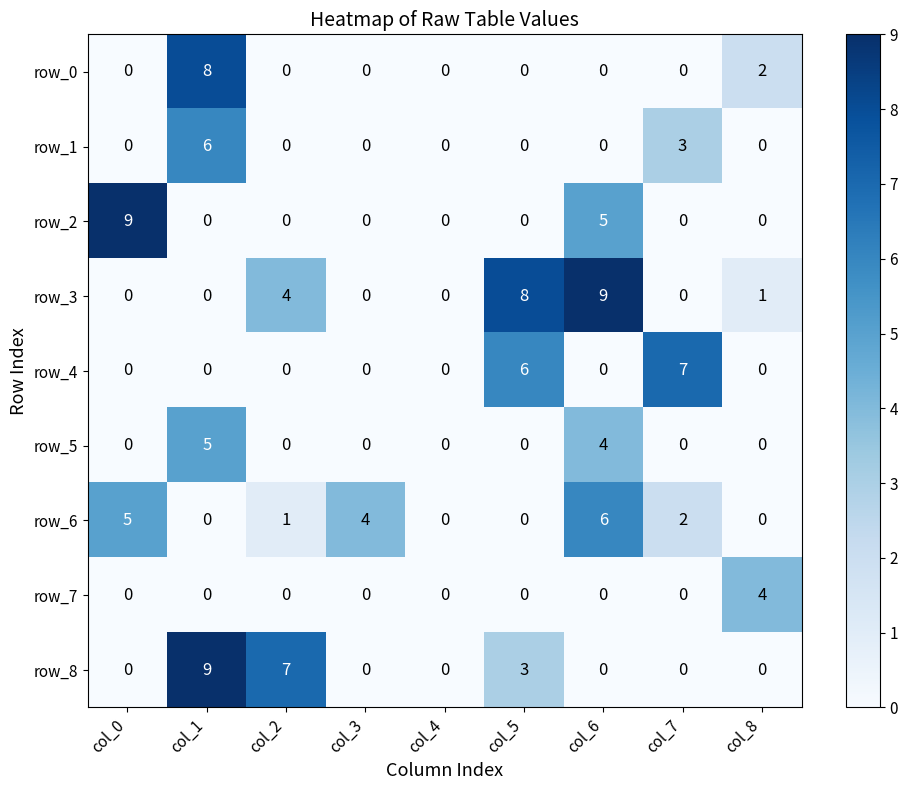

Count the number of categories in the chart.

9